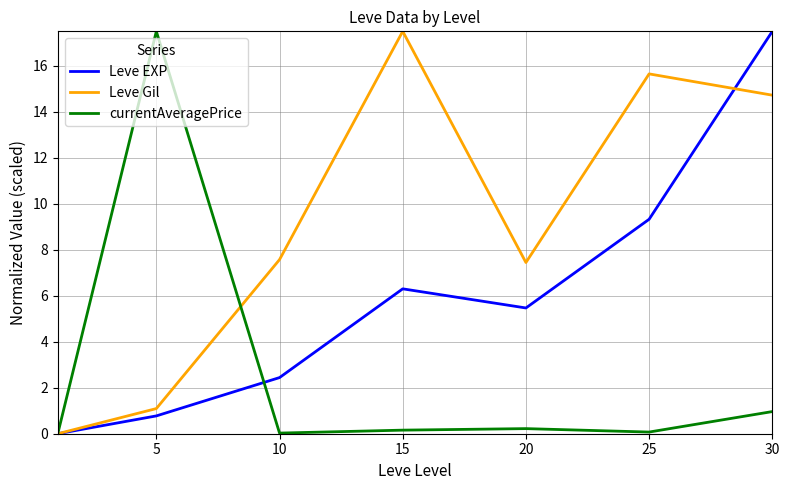

What is the highest value of the currentAveragePrice series?

17.5